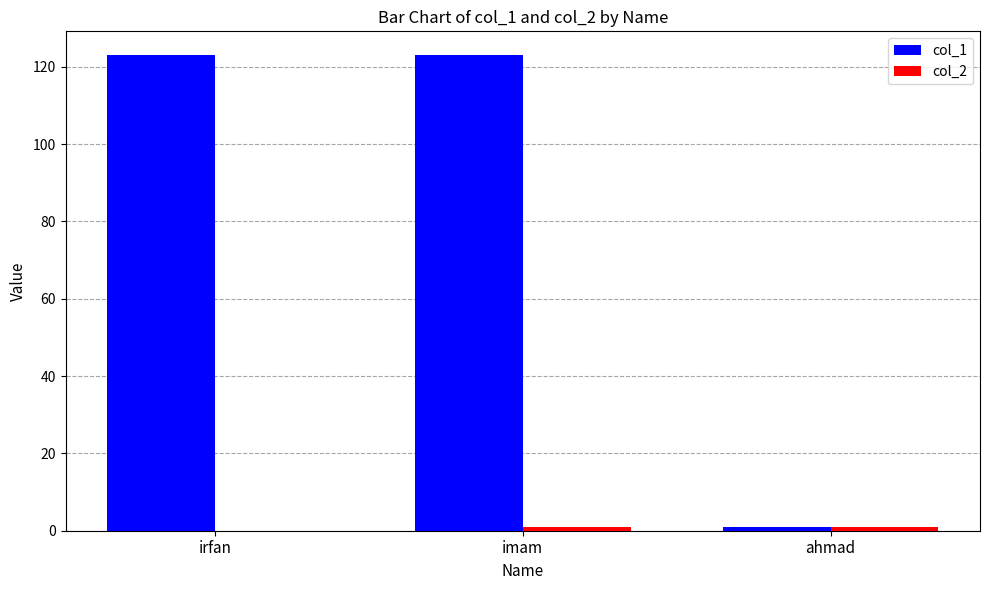

Is it true that col_1 equals 123 at imam?

True